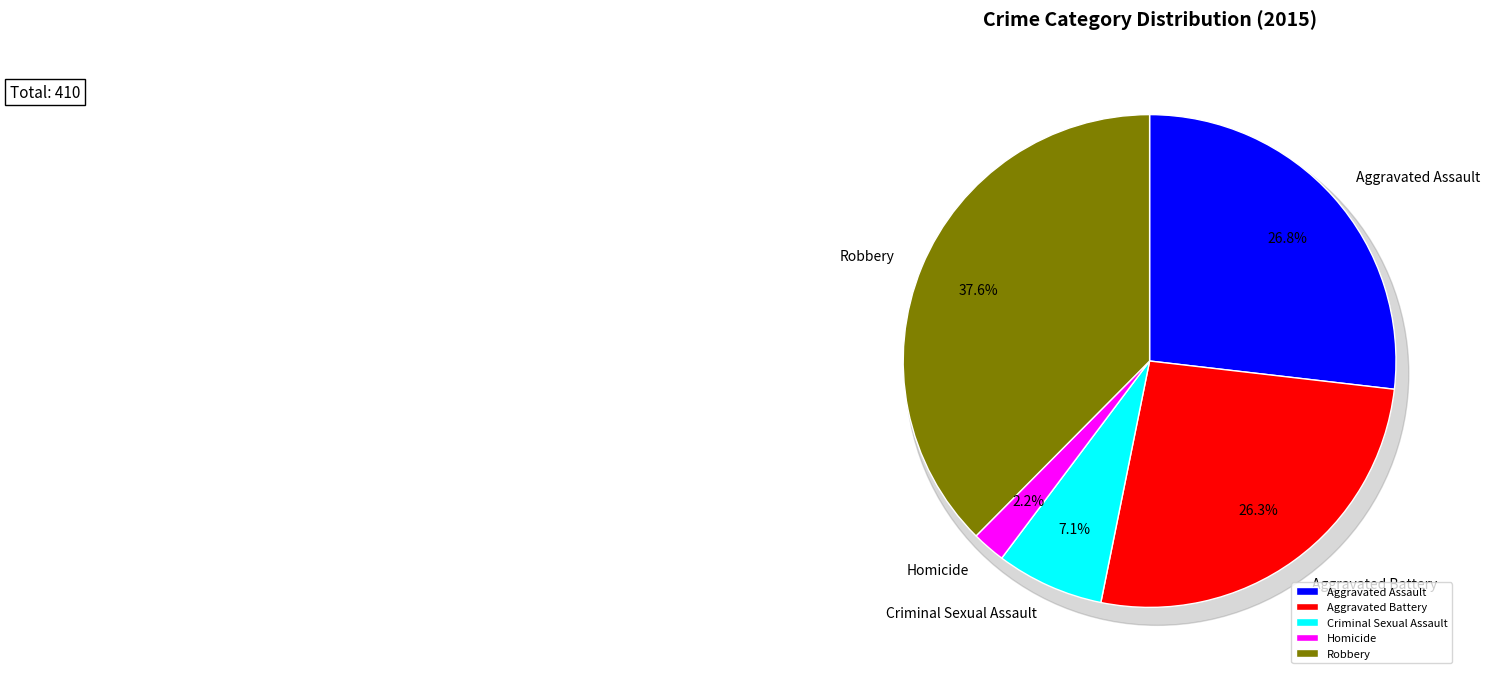

Is there any slice that represents more than half of the pie?

No